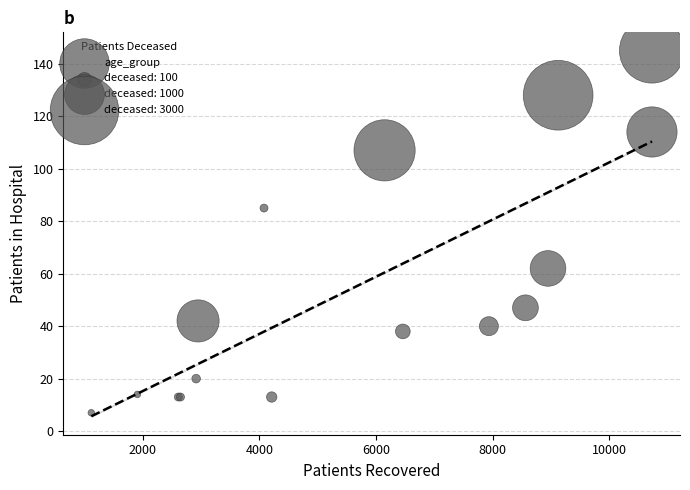

What Y value in the scatter plot is closest to 76?

85